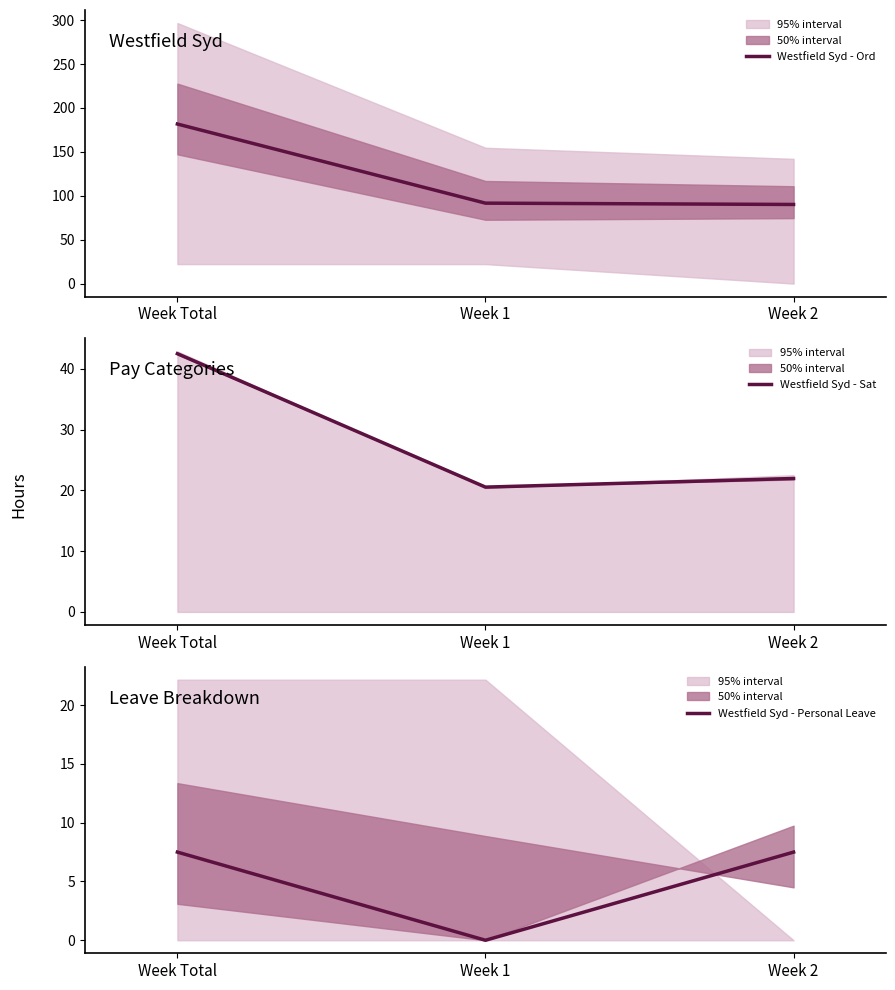

Rank the series at Week 1 from lowest to highest value.

Westfield Syd - Personal Leave, Westfield Syd - Sat, Westfield Syd - Ord